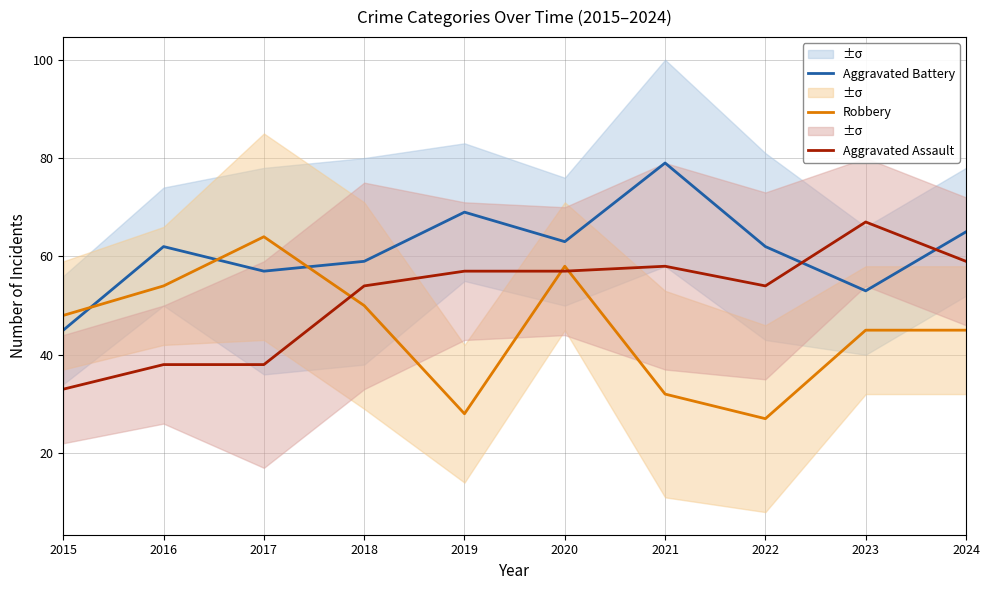

The value of Aggravated Battery at 2020 is 42. True or false?

False